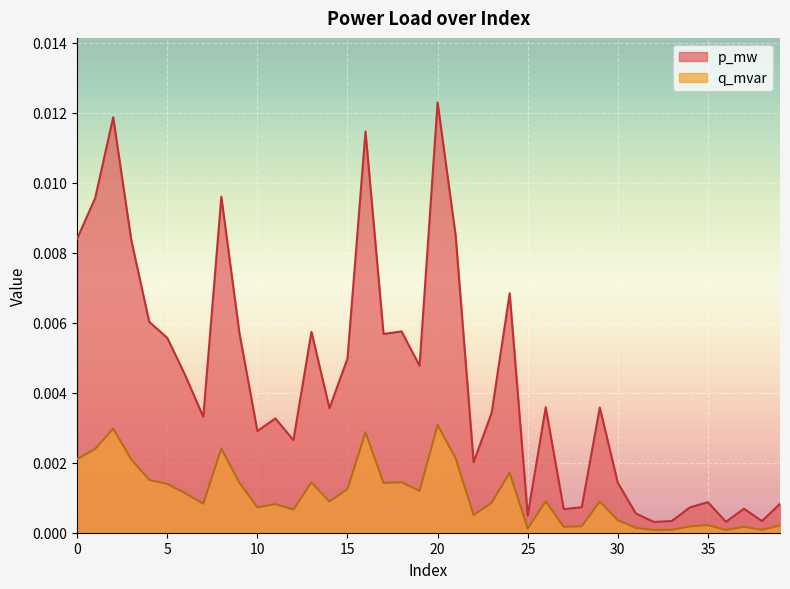

Rank the series by their maximum value, from highest to lowest.

p_mw, q_mvar